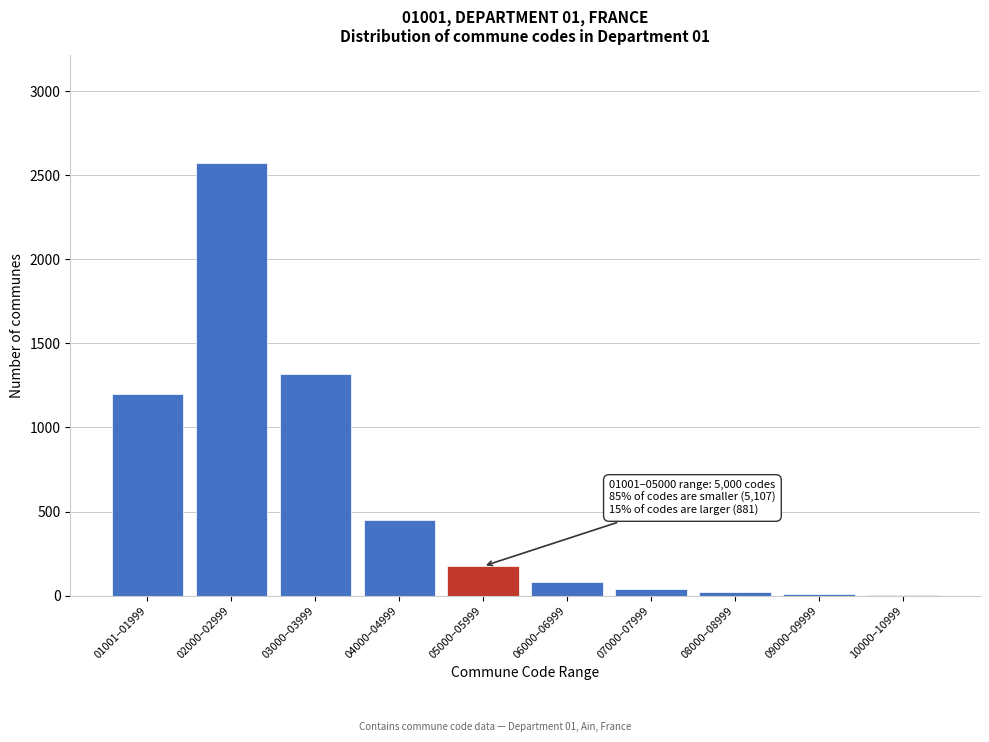

What is the maximum value shown in the chart?

2570